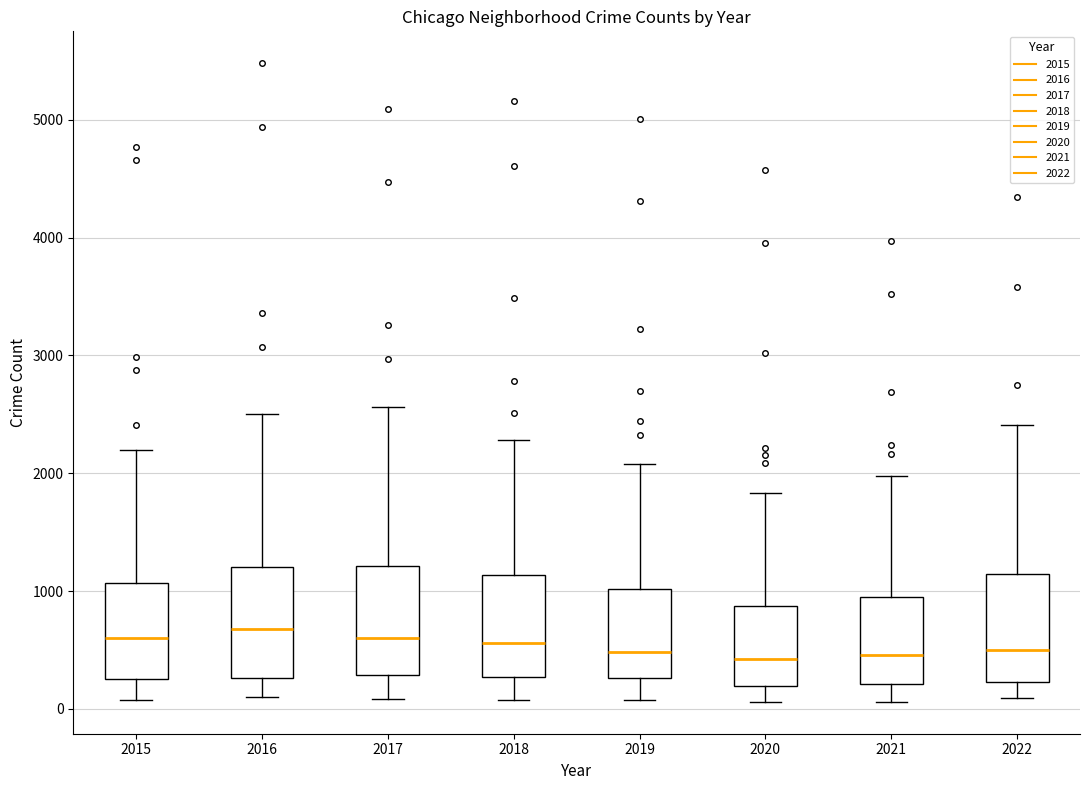

Reading left to right, transcribe this box plot: for each box, give where its median line is, the range the box spans, and where its two whiskers end, as read against the y-axis. The values are not printed on the chart, so give them approximately, as read against the axis.

2015: median 600, box 300 to 1100, whiskers 100 to 2200
2016: median 700, box 300 to 1200, whiskers 100 to 2500
2017: median 600, box 300 to 1200, whiskers 100 to 2600
2018: median 600, box 300 to 1100, whiskers 100 to 2300
2019: median 500, box 300 to 1000, whiskers 100 to 2100
2020: median 400, box 200 to 900, whiskers 100 to 1800
2021: median 500, box 200 to 1000, whiskers 100 to 2000
2022: median 500, box 200 to 1100, whiskers 100 to 2400